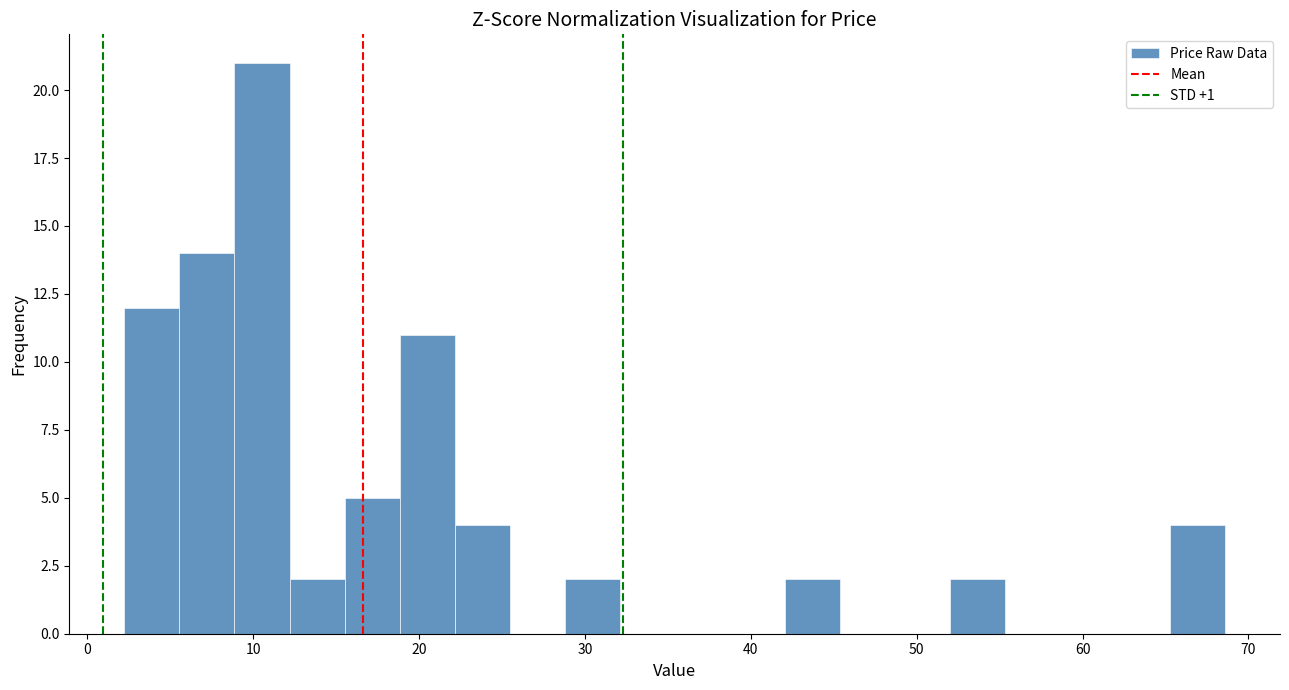

Around what value on the x-axis is the tallest bar? Give the approximate position of its centre, as read against the axis.

11